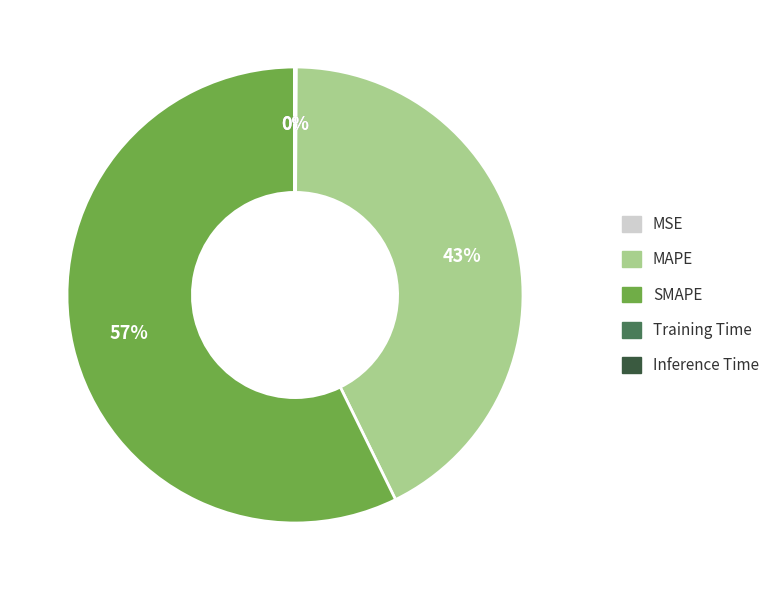

Combined, do MAPE and SMAPE account for over 50%?

Yes